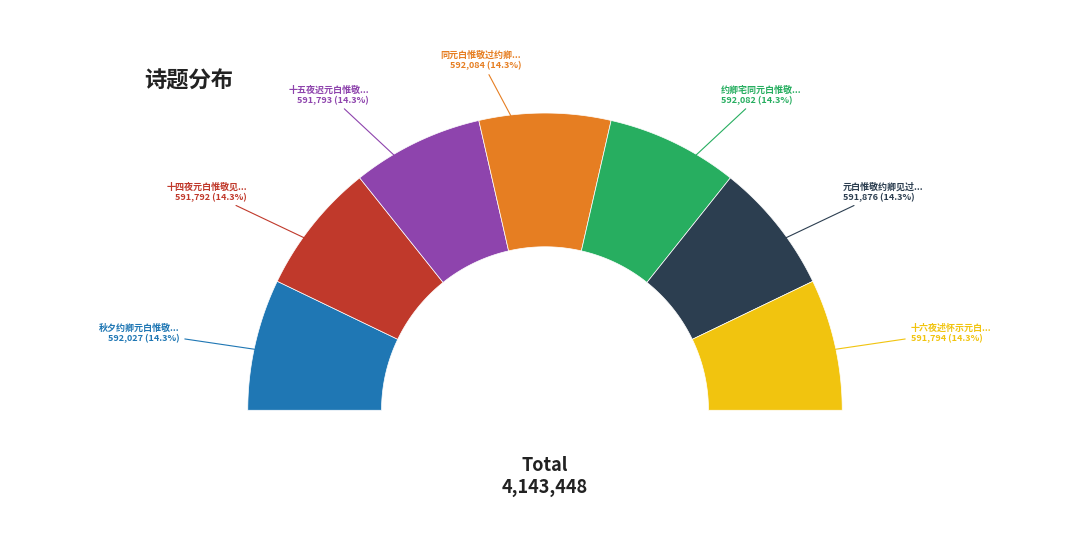

To the nearest percent, what portion does 十五夜迟元白惟敬玩月 represent?

14%